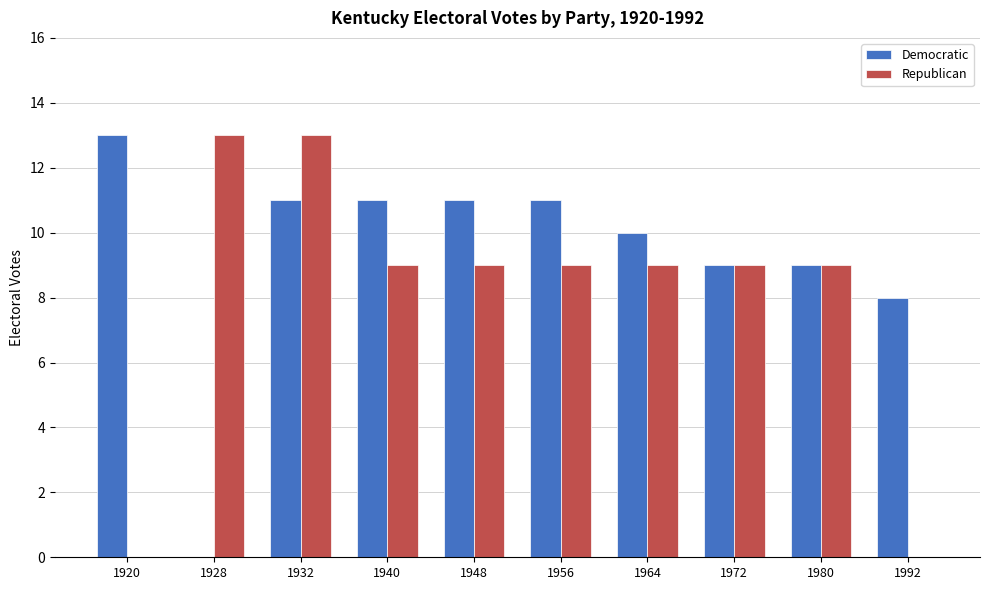

Between 1932 and 1992, which series saw the biggest shift?

Republican